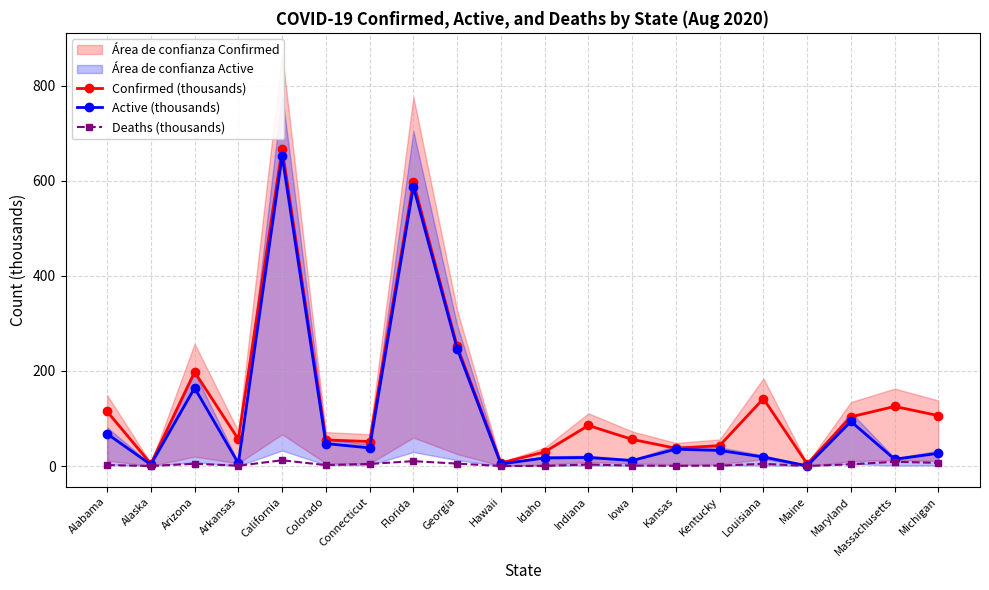

At which category does the chart reach its minimum across all series?

Alaska